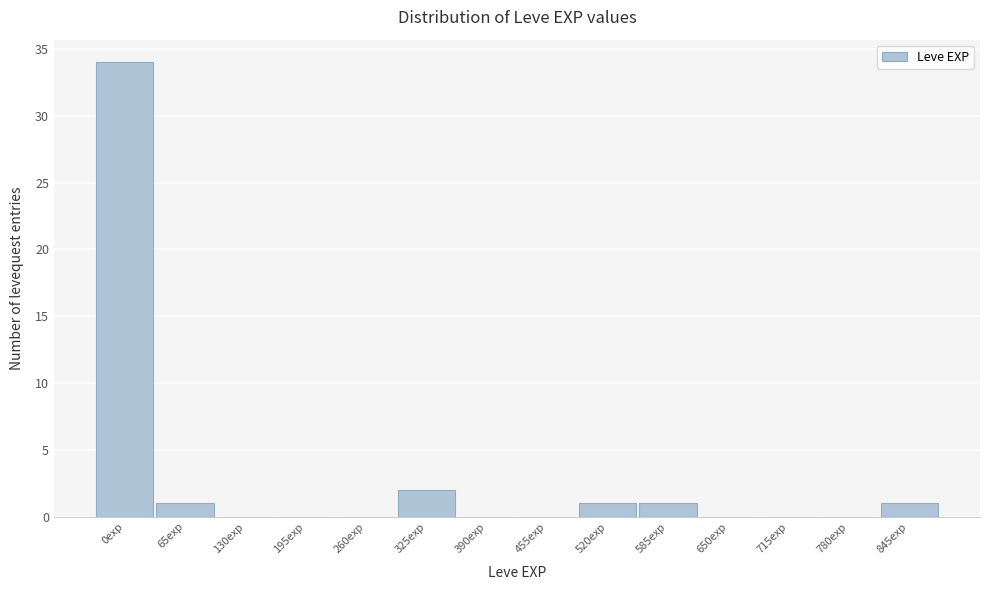

Reading left to right, extract all data points from this chart.

0exp=34	65exp=1	130exp=0	195exp=0	260exp=0	325exp=2	390exp=0	455exp=0	520exp=1	585exp=1	650exp=0	715exp=0	780exp=0	845exp=1